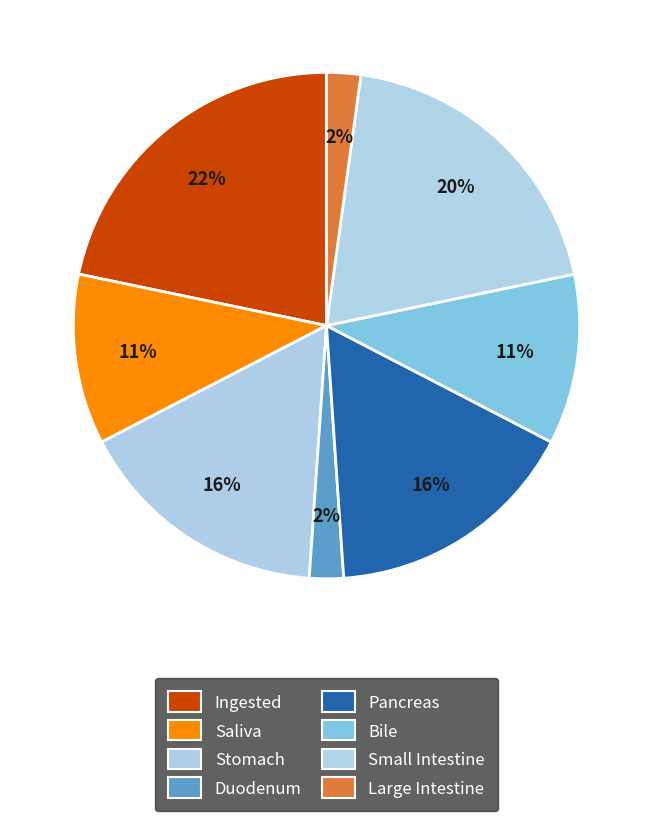

What is the largest slice in the pie chart?

Ingested